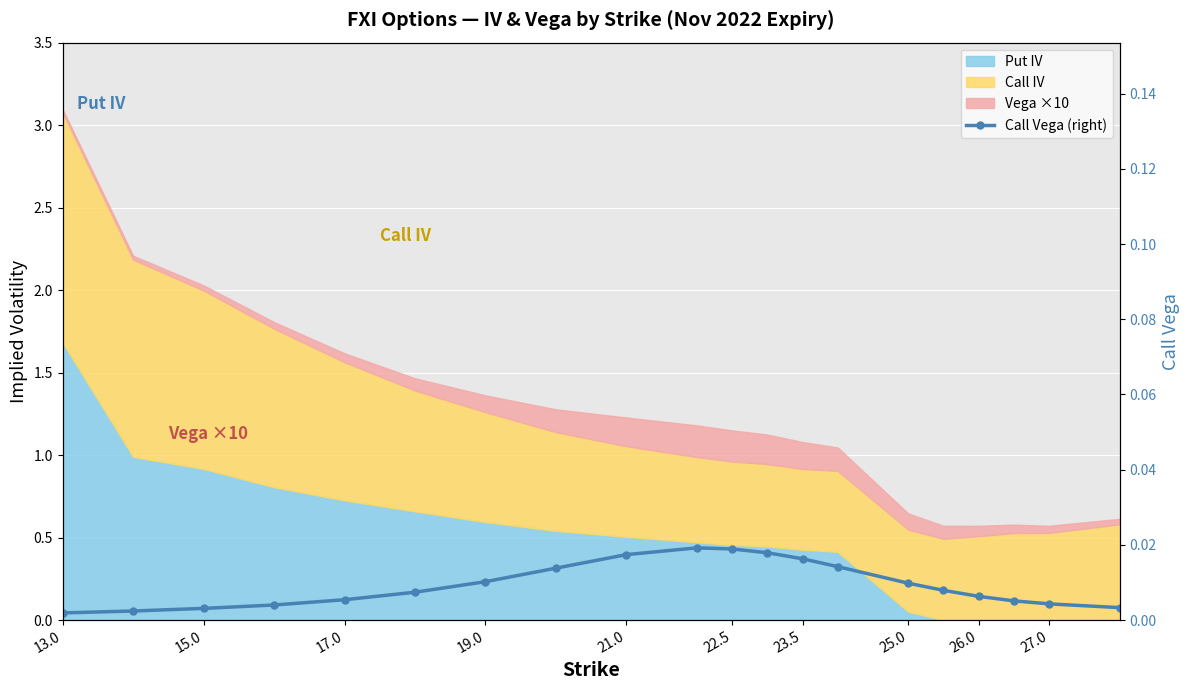

How many lines are shown in the chart?

1